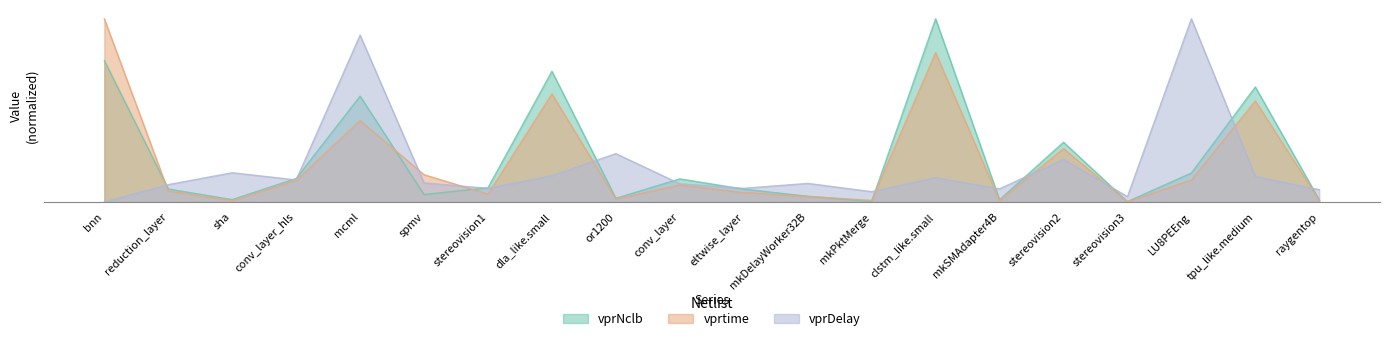

Reading right to left, extract all data points from this chart.

vprNclb: 0.5	31.4	7.9	0.1	16.3	0.6	50.0	0.1	1.5	3.5	6.3	0.9	35.7	3.8	2.0	28.9	6.4	0.6	3.5	38.6
vprtime: 0.4	27.6	6.0	0.0	14.5	0.3	40.7	0.4	1.5	2.5	4.6	0.8	29.5	2.1	7.4	22.2	5.8	0.3	2.9	50.0
vprDelay: 3.3	6.9	50.0	1.4	11.6	3.5	6.6	2.8	5.0	3.7	4.9	13.2	7.2	3.7	5.2	45.5	6.0	7.9	4.7	0.0